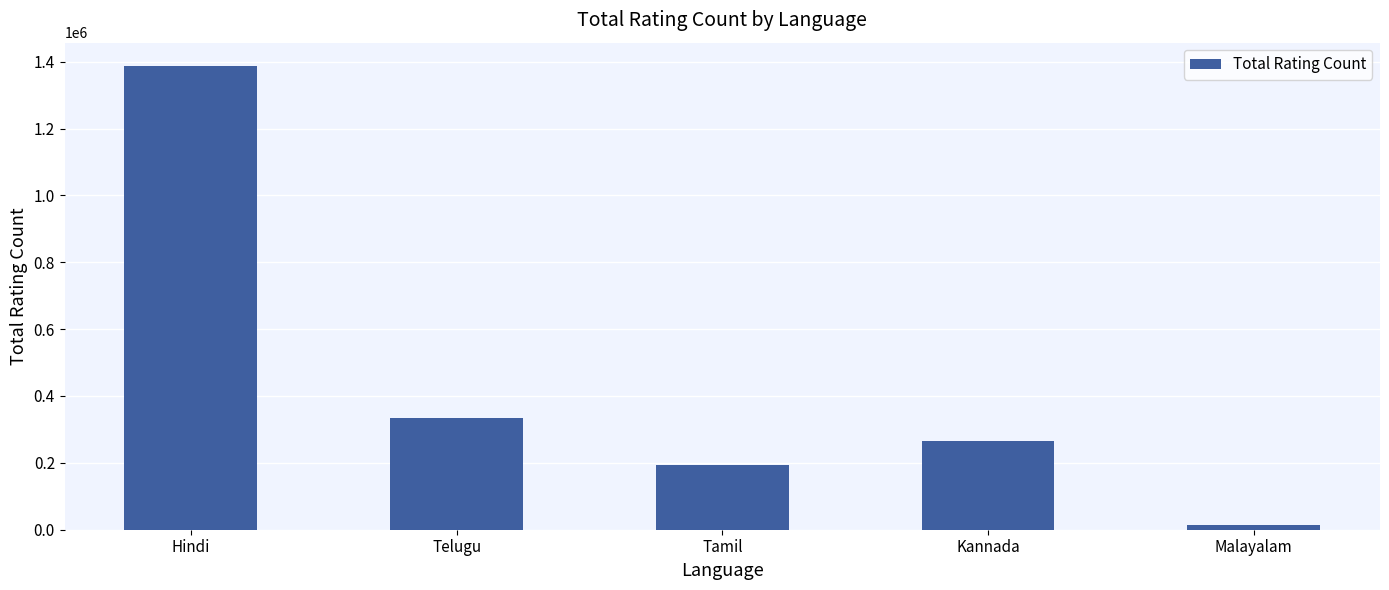

At which label is the value closest to 700438?

Telugu